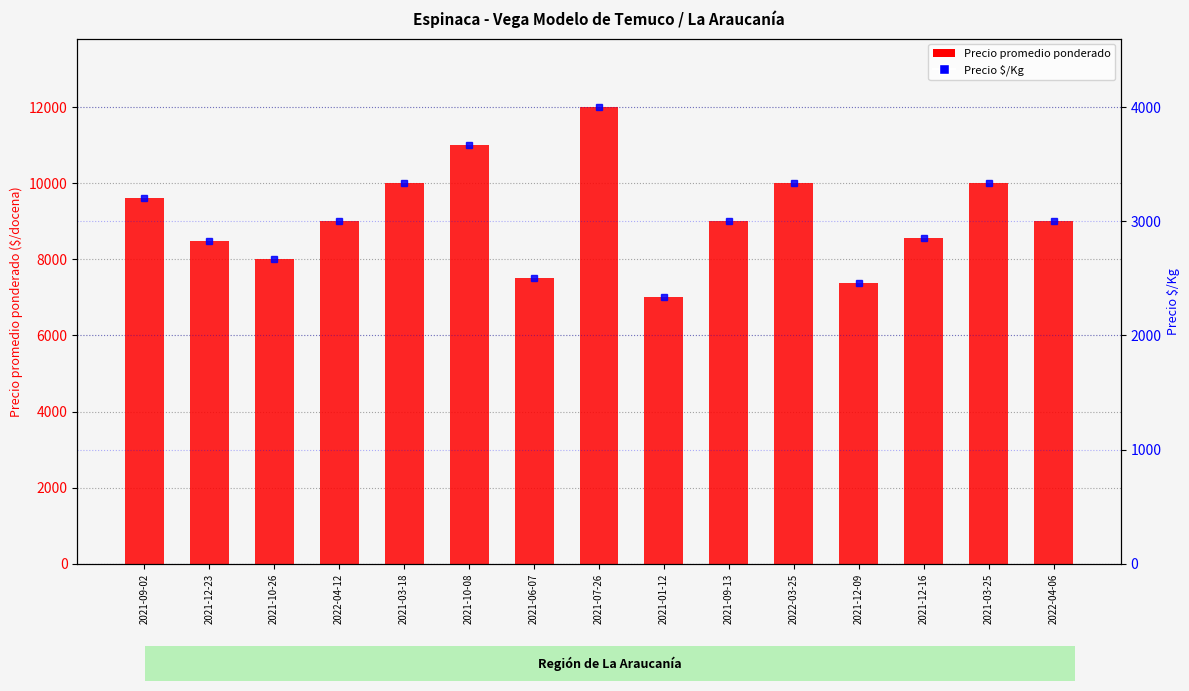

At which label is Precio promedio ponderado closest to 9500?

2021-09-02